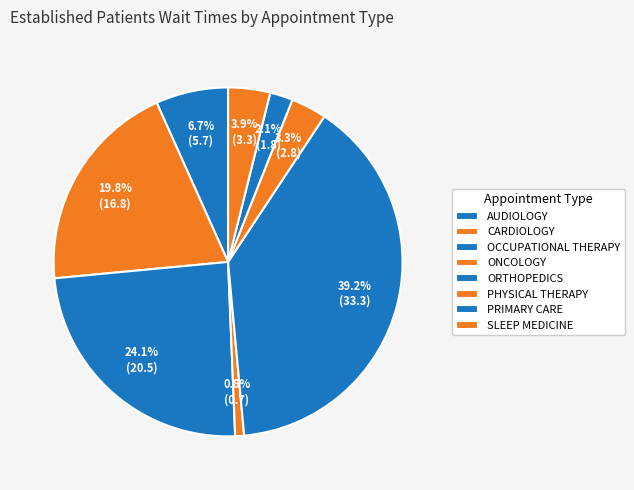

To the nearest percent, what is the difference between the SLEEP MEDICINE and CARDIOLOGY slice percentages?

16%